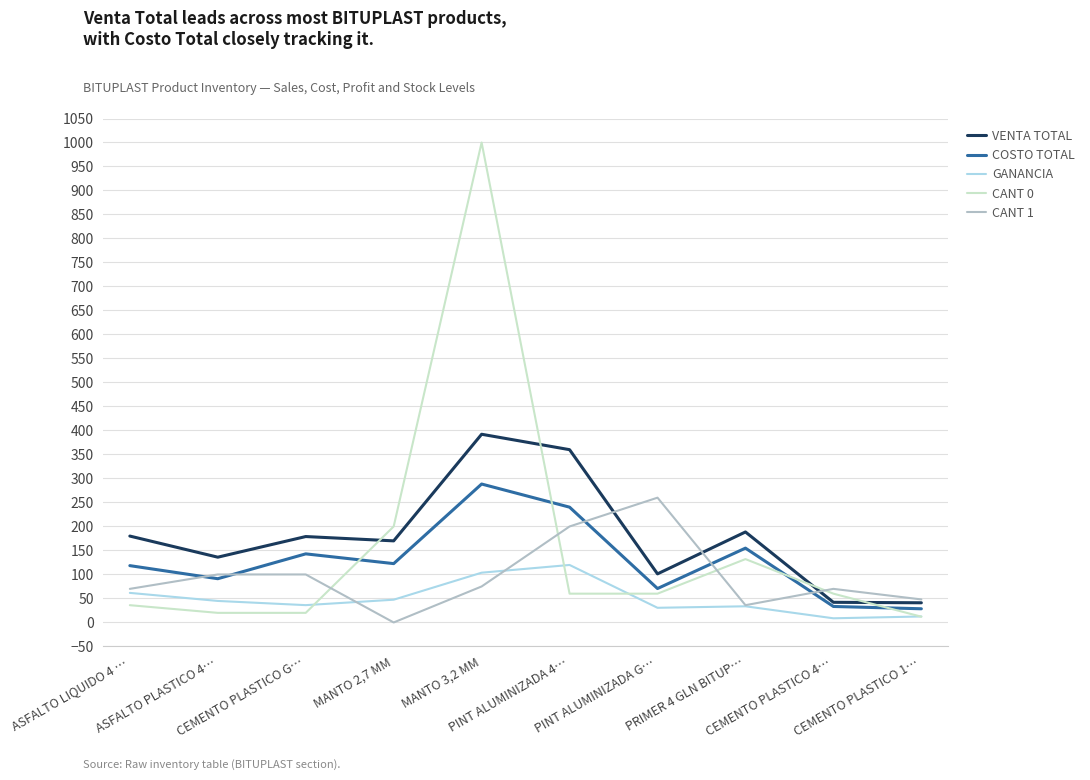

What is the maximum value shown in the chart?

1000.0